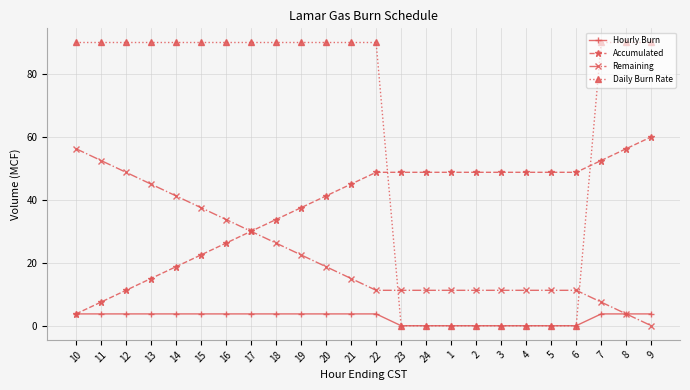

Does the chart have visible grid lines?

Yes